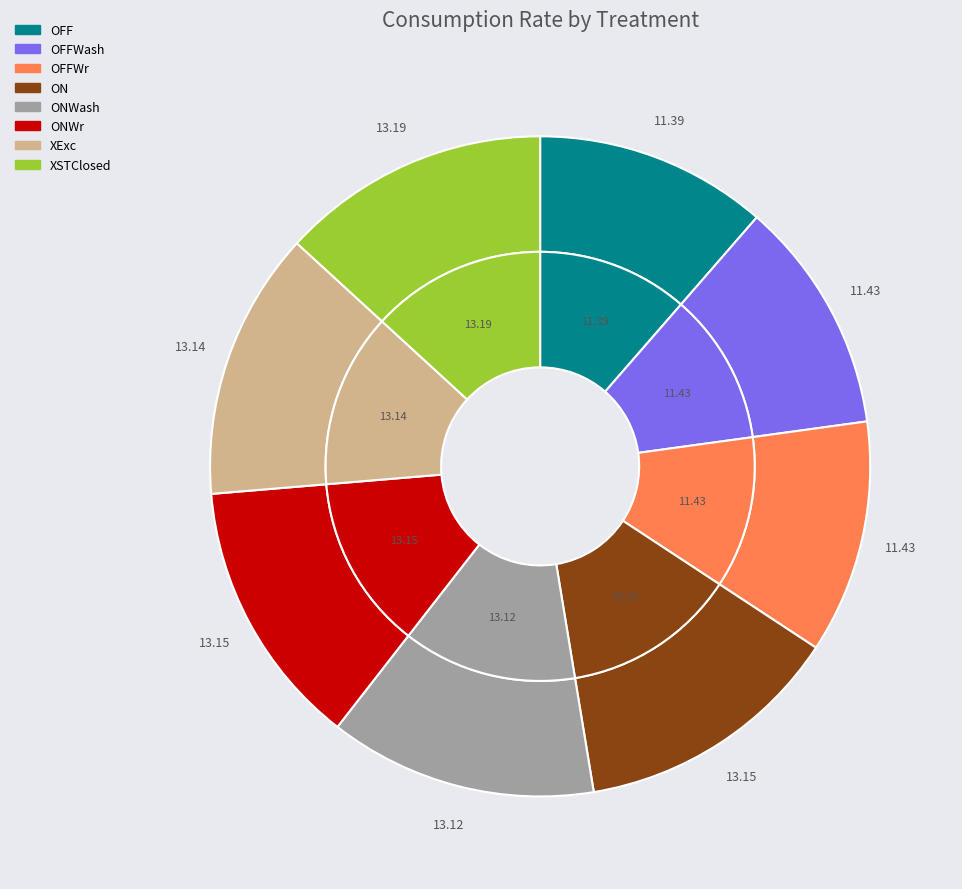

Which category has the smallest portion of the pie?

OFF